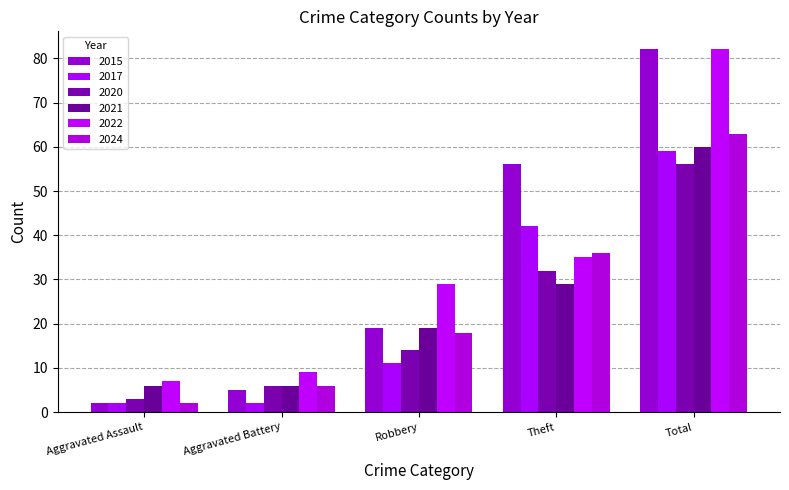

Where is 2024 nearest to the value 32?

Theft